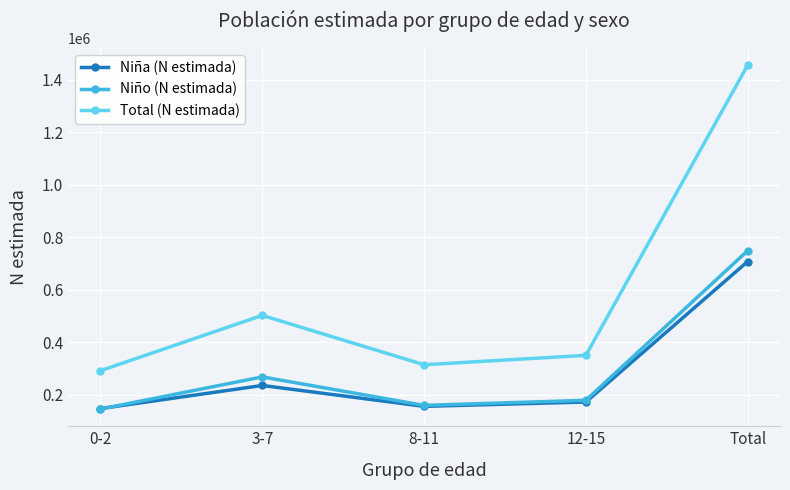

List the series in order of their peak value, highest first.

Total (N estimada), Niño (N estimada), Niña (N estimada)